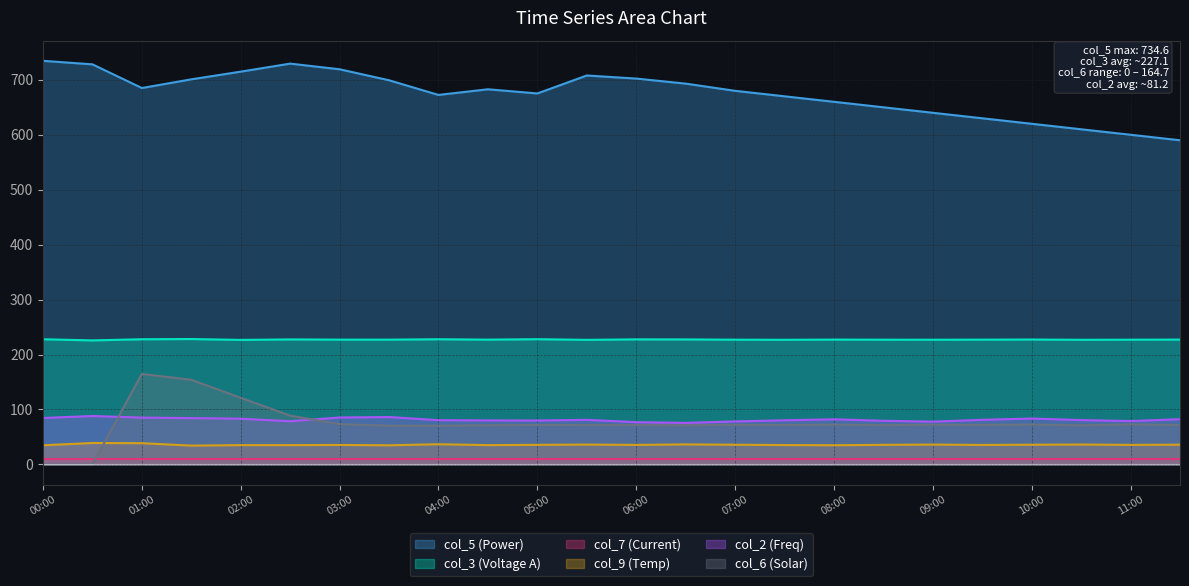

What is the sum of the col_3 values at 11:00 and 08:30?

454.0